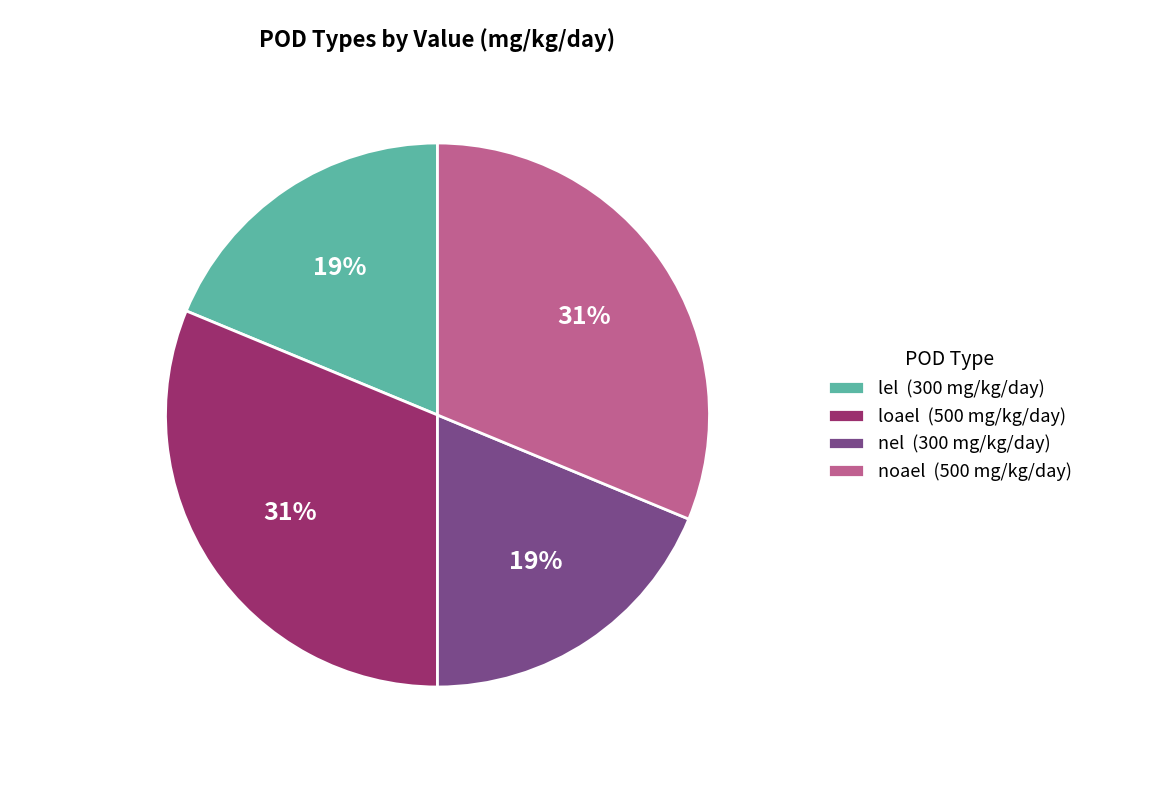

Is the sum of loael (500 mg/kg/day) and noael (500 mg/kg/day) greater than half?

Yes